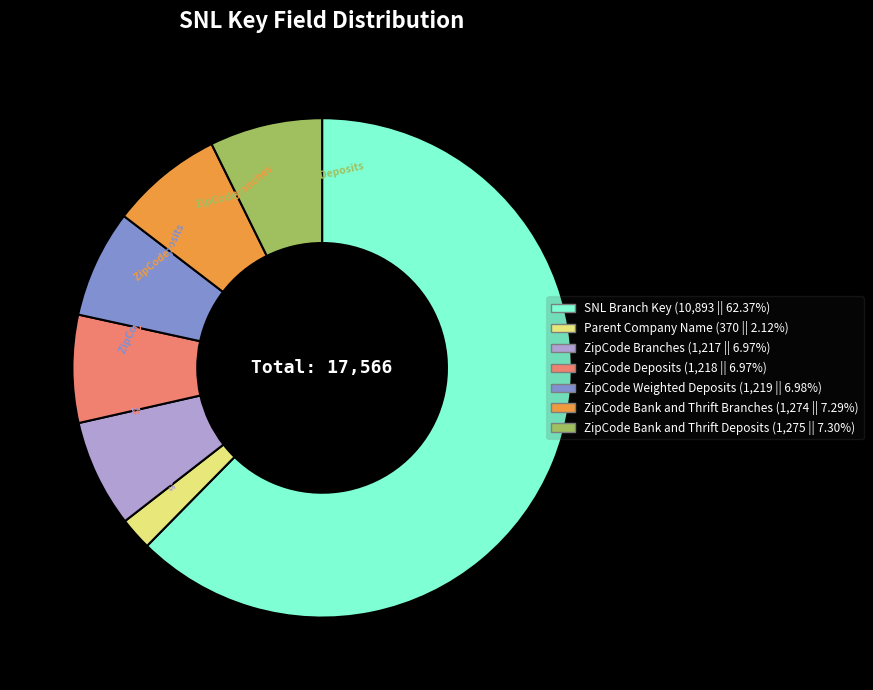

How many segments does this pie chart have?

7